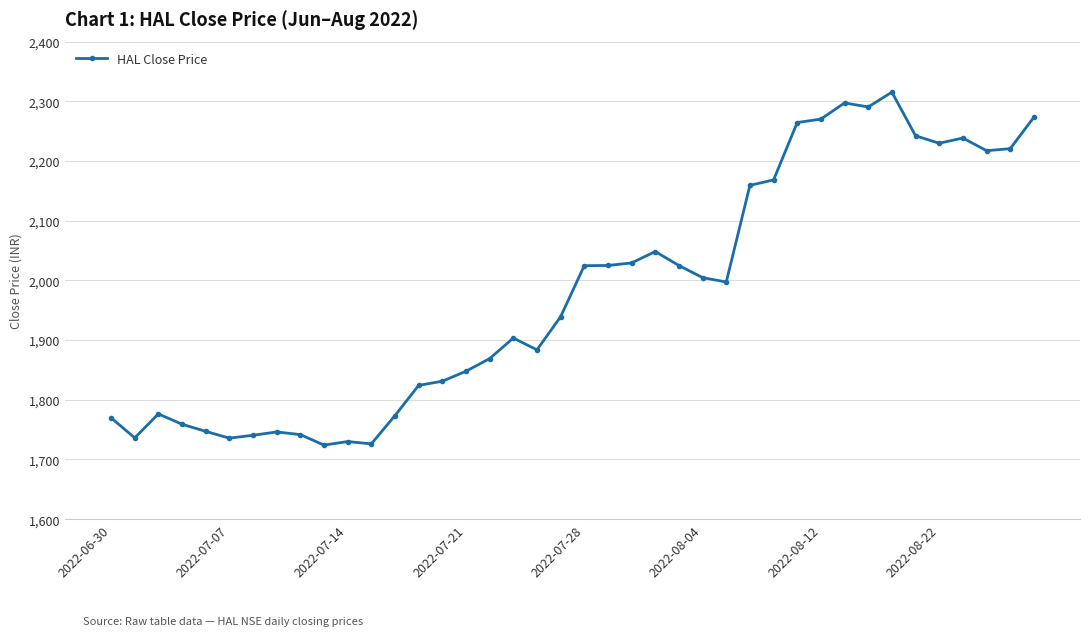

Count the number of data series in this chart.

1